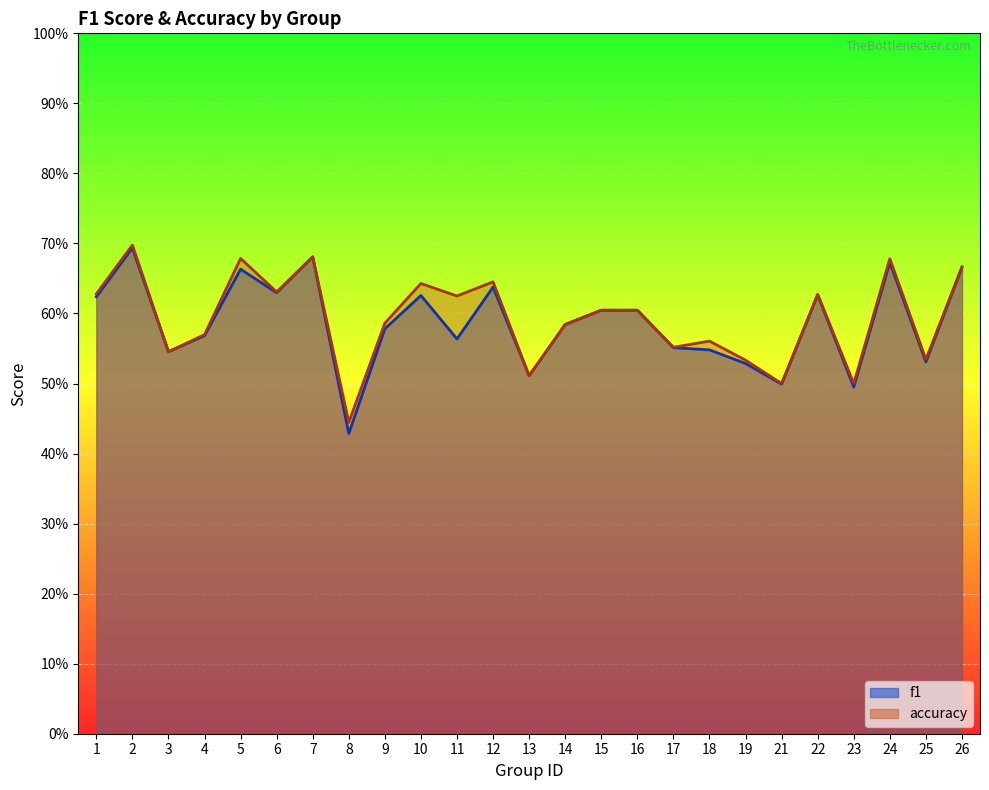

How many interior local valleys does the f1 series have?

8